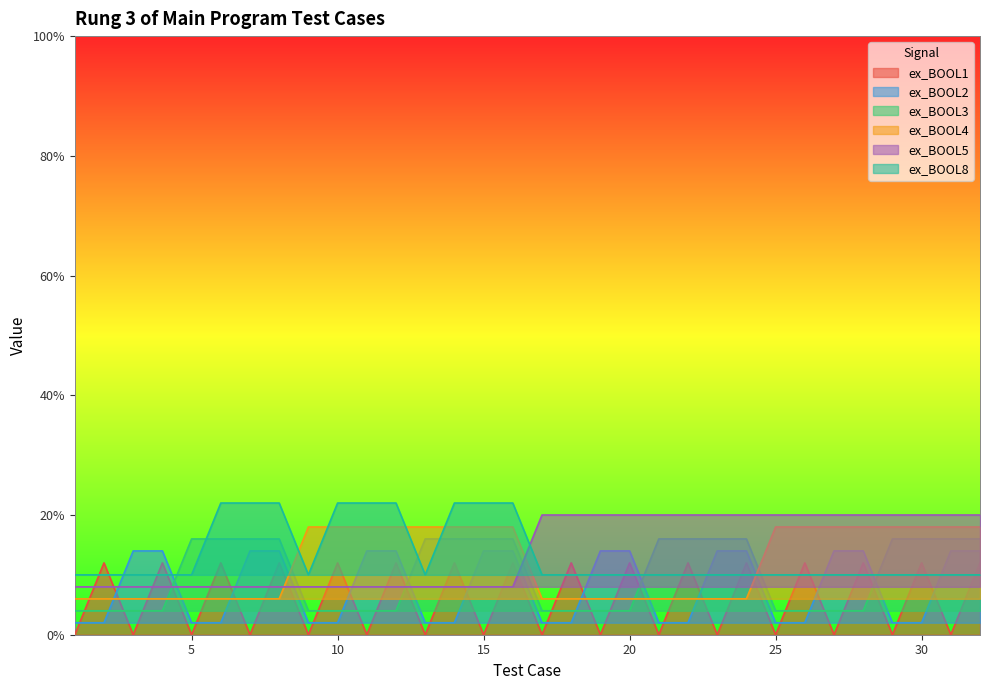

At how many categories does at least one series exceed 0?

32